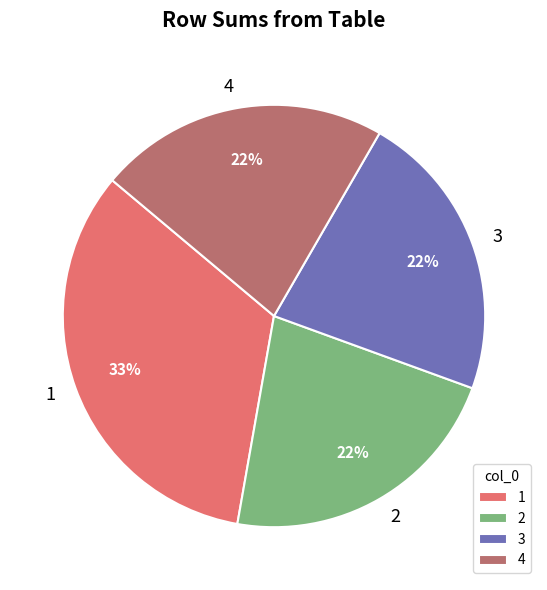

What is the ratio of the value at 2 to the value at 3?

1.0